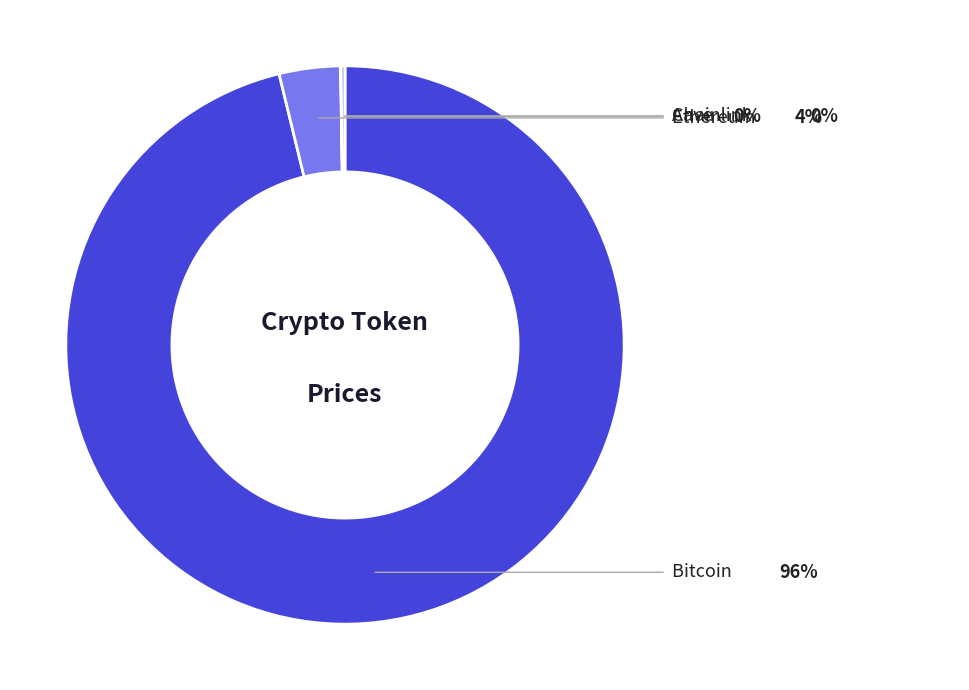

Is there a majority slice in this chart?

Yes